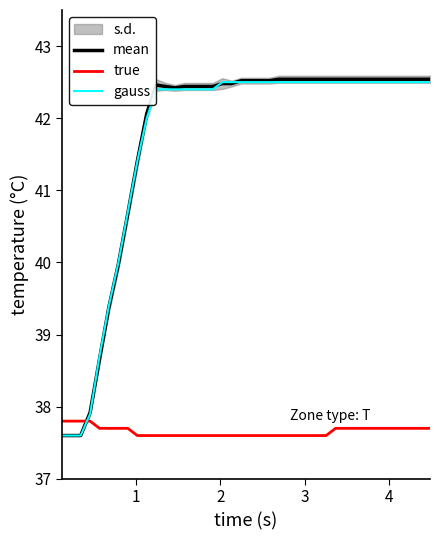

Which series has the largest total across all categories?

mean